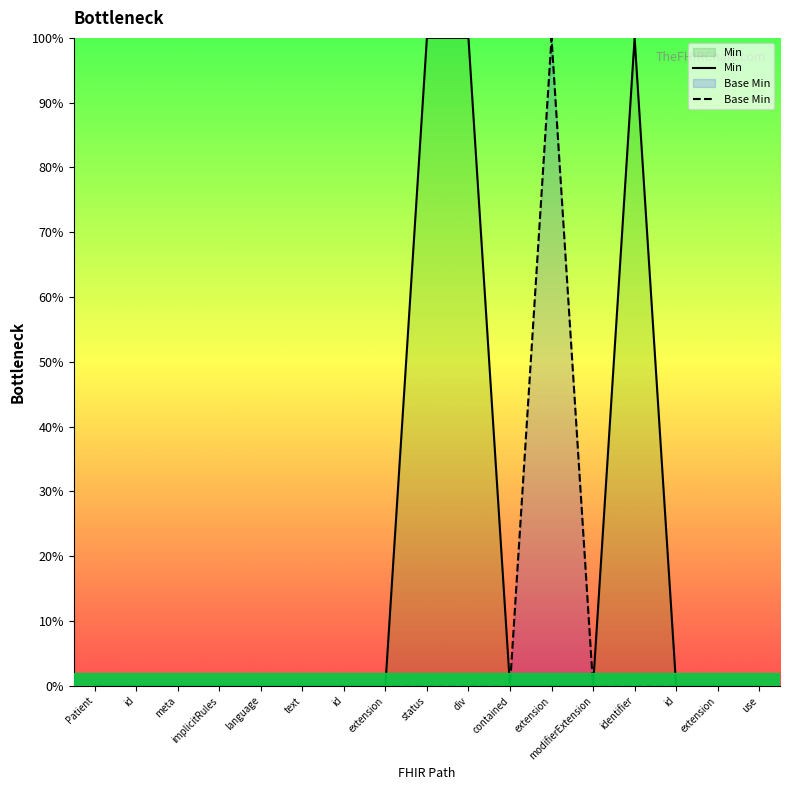

Which has a higher value, extension or use?

extension